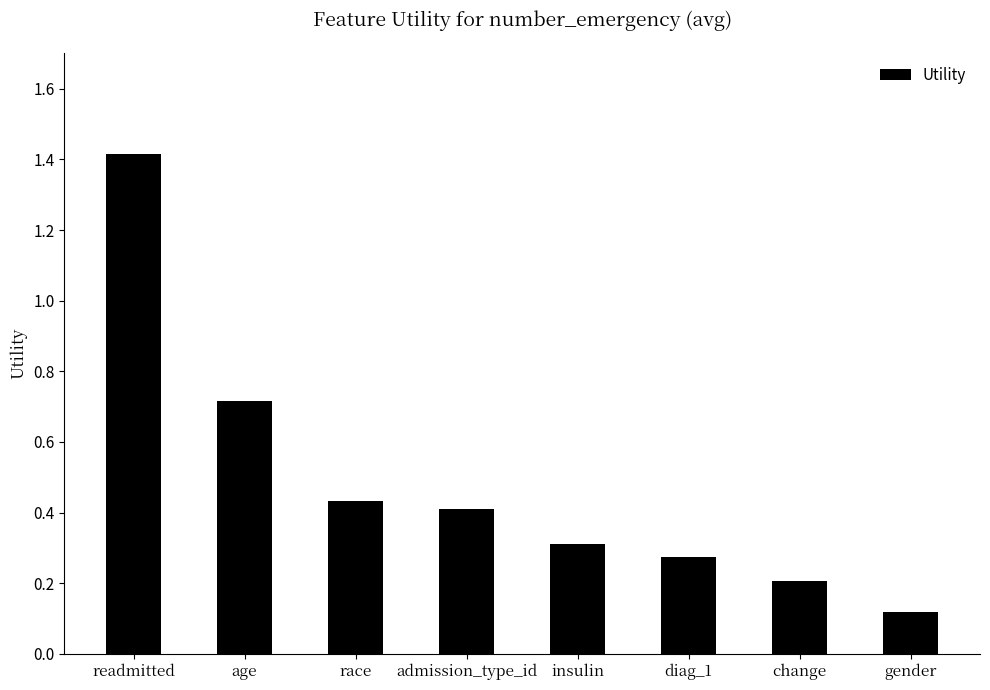

What is the change in value from age to insulin?

-0.4